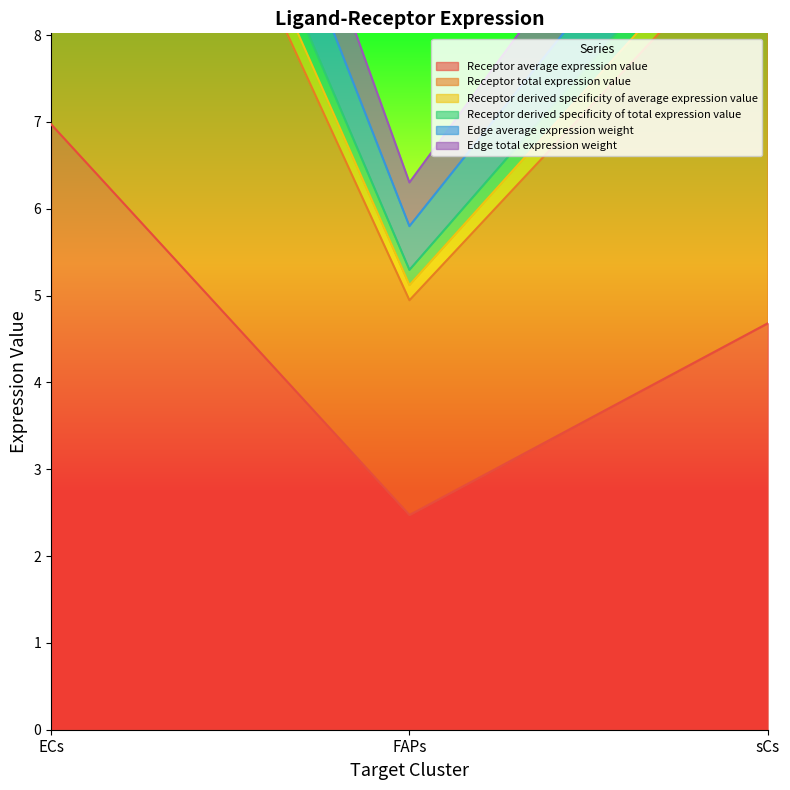

At which label is Receptor derived specificity of total expression value closest to 9?

sCs